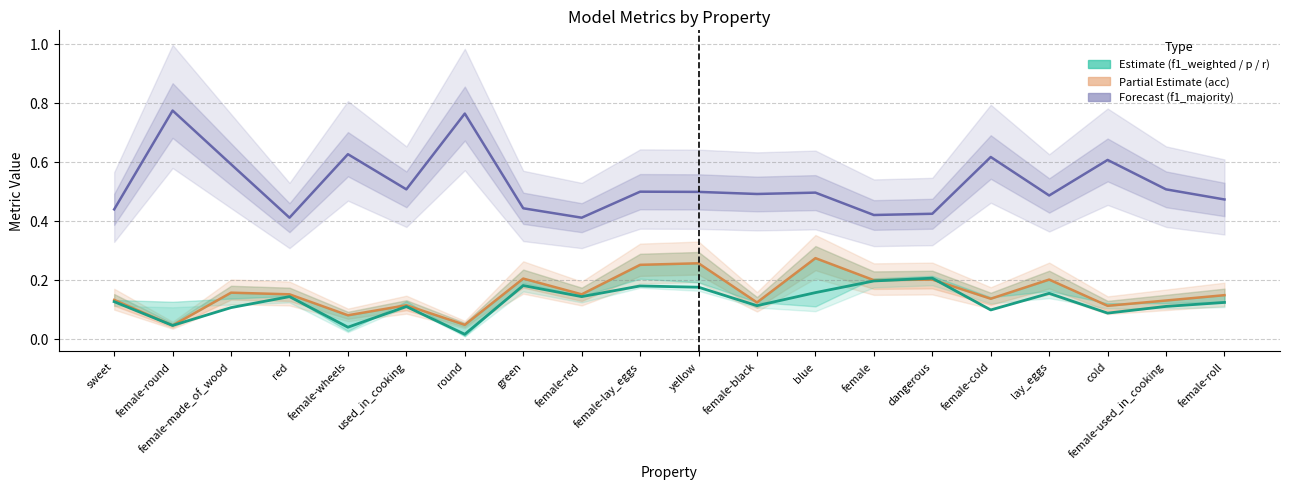

Read the f1_majority value at used_in_cooking.

0.5